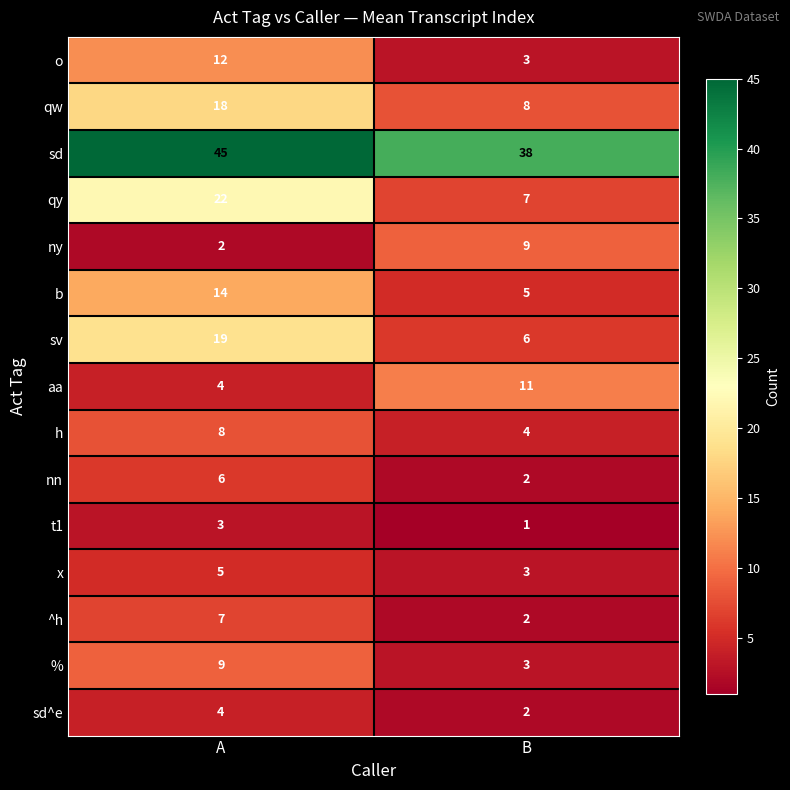

What is the difference between the highest and lowest values at B?

37